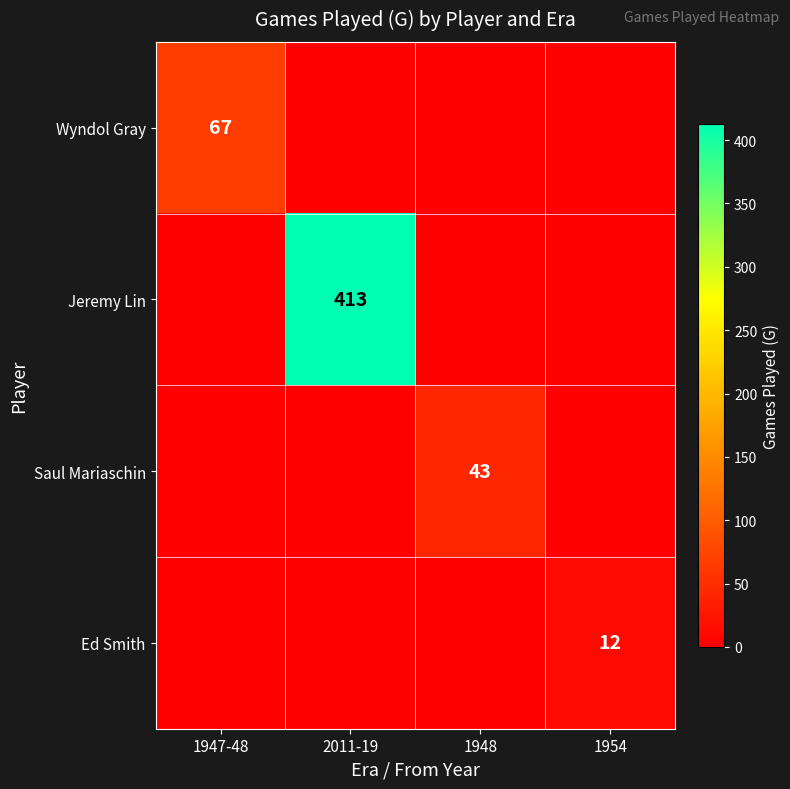

True or false: Ed Smith has a value of 4 at 1954.

False